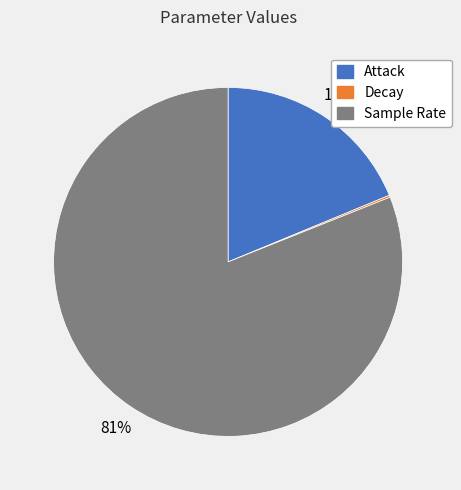

To the nearest percent, what is the difference between the largest and smallest slice percentages?

81%